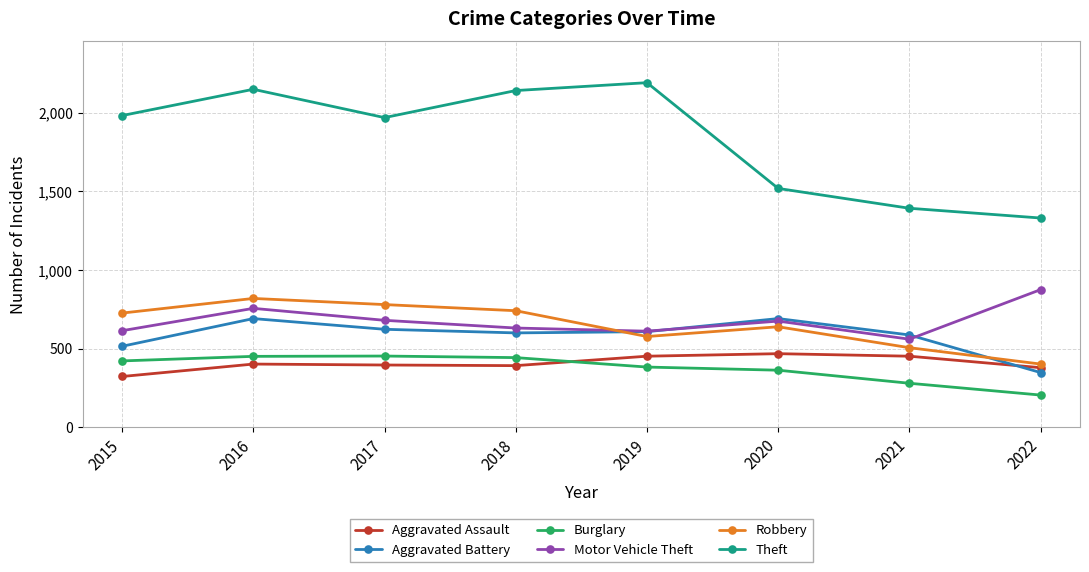

Which series has the widest spread of values?

Theft